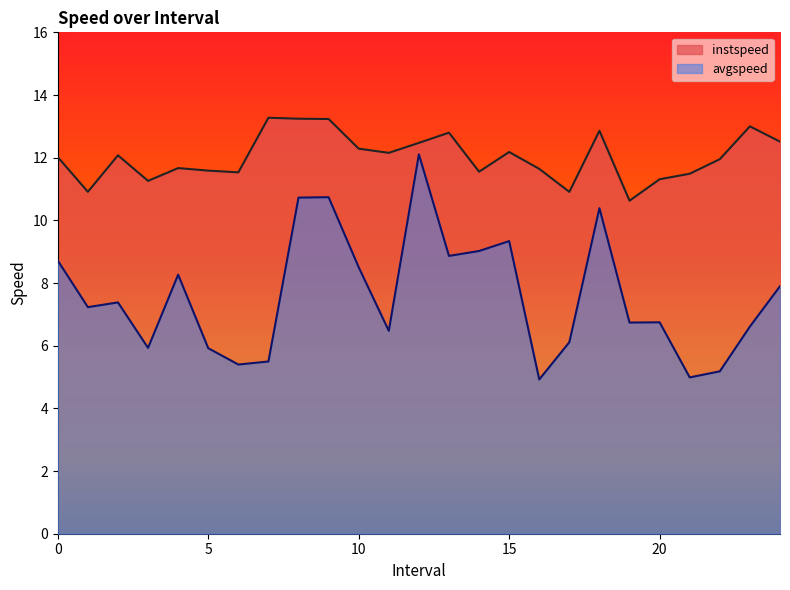

Reading left to right, extract all data points from this chart.

instspeed: 12.0	10.9	12.1	11.3	11.7	11.6	11.5	13.3	13.2	13.2	12.3	12.2	12.5	12.8	11.6	12.2	11.6	10.9	12.9	10.6	11.3	11.5	12.0	13.0	12.5
avgspeed: 8.7	7.2	7.4	5.9	8.3	5.9	5.4	5.5	10.7	10.7	8.5	6.5	12.1	8.9	9.0	9.3	4.9	6.1	10.4	6.7	6.7	5.0	5.2	6.6	7.9